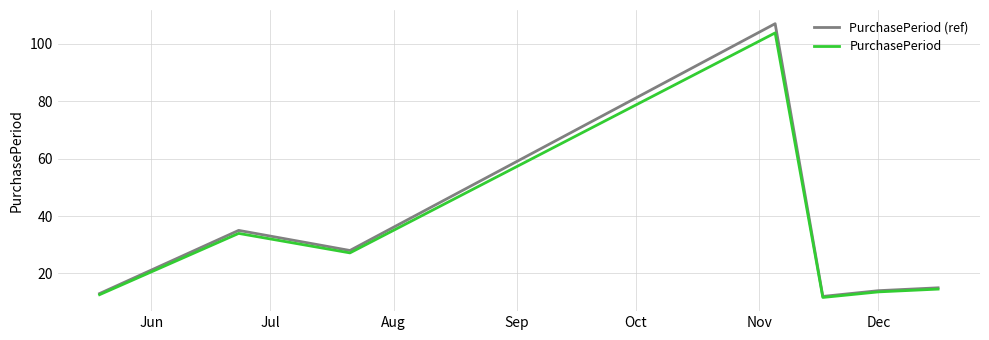

Which series has the widest spread of values?

PurchasePeriod (ref)